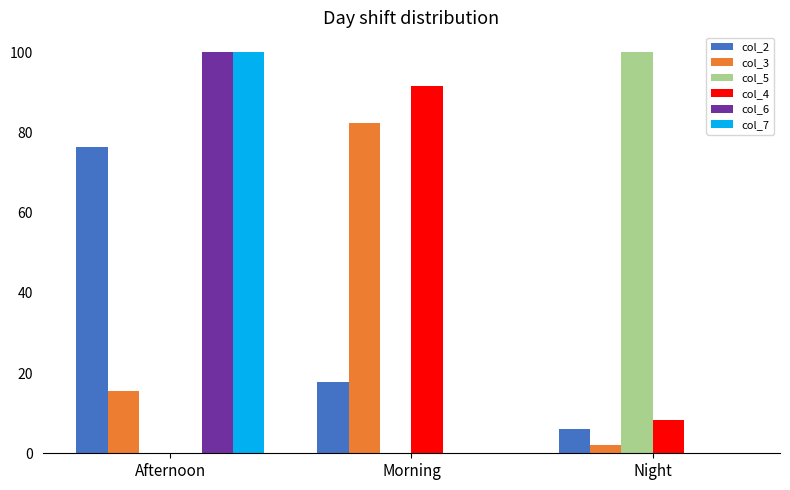

What is the maximum value shown in the chart?

100.0